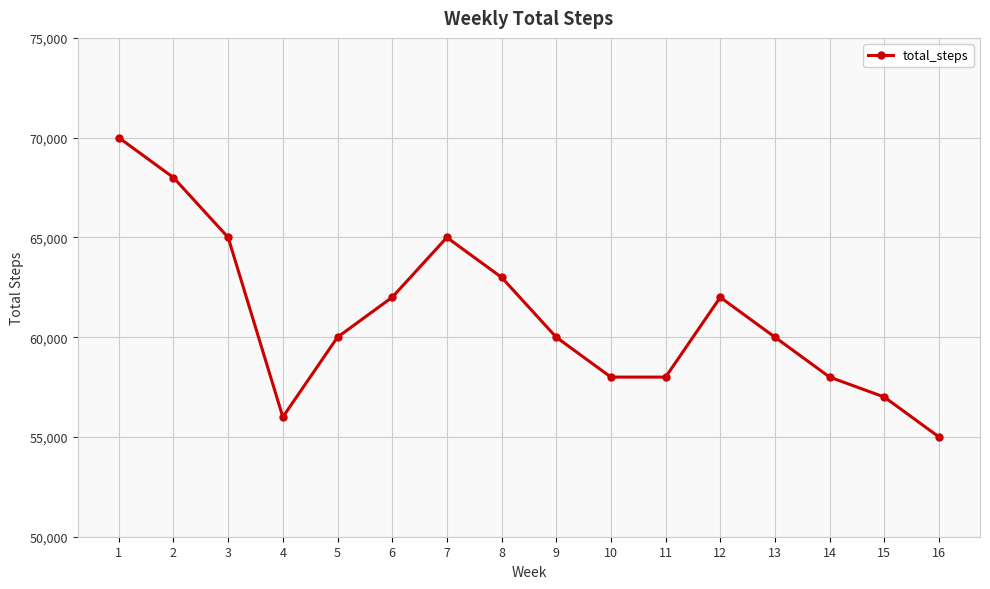

How many values are below 60000?

6